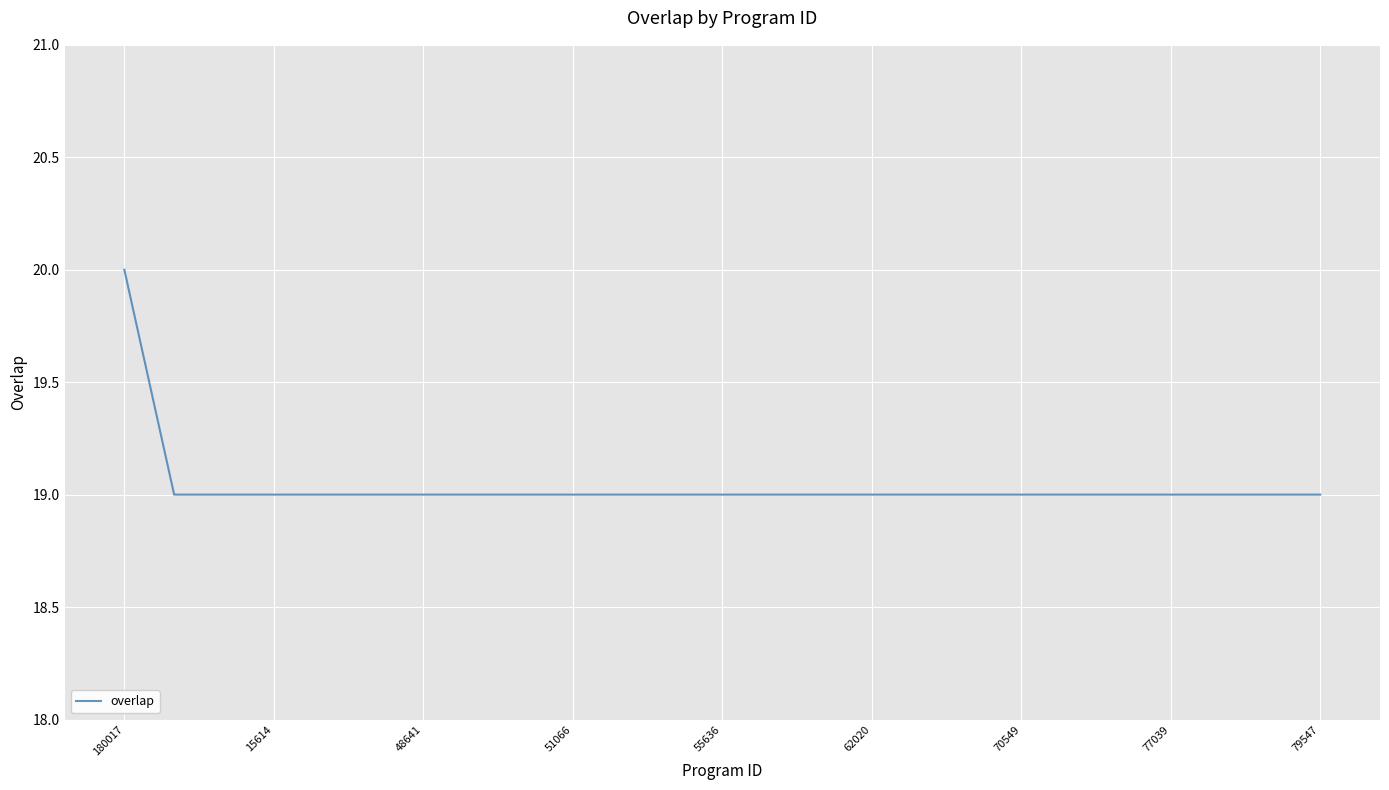

Reading right to left, transcribe all the data shown in this chart.

19	19	19	19	19	19	19	19	19	19	19	19	19	19	19	19	19	19	19	19	19	19	19	19	20